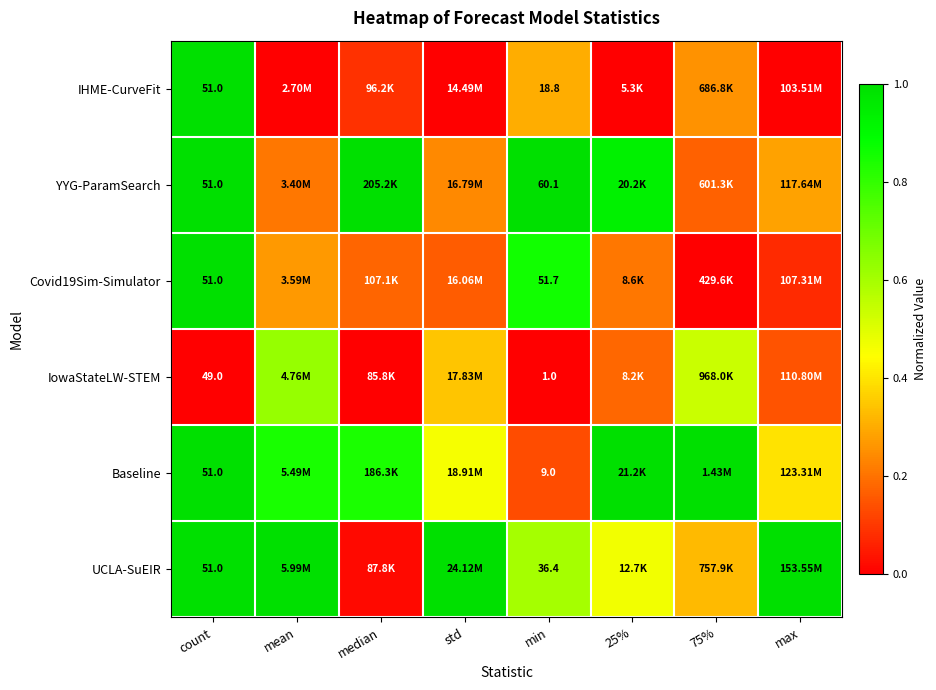

At which category does the chart reach its peak across all series?

count